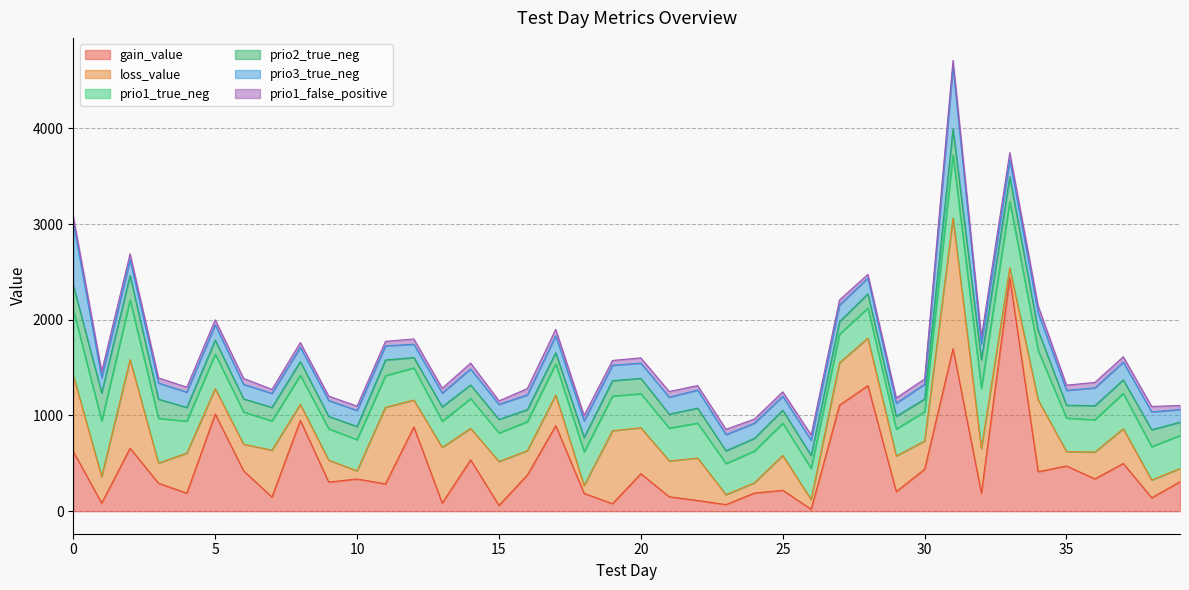

True or false: prio3_true_neg has a value of 290.0 at 33.

False